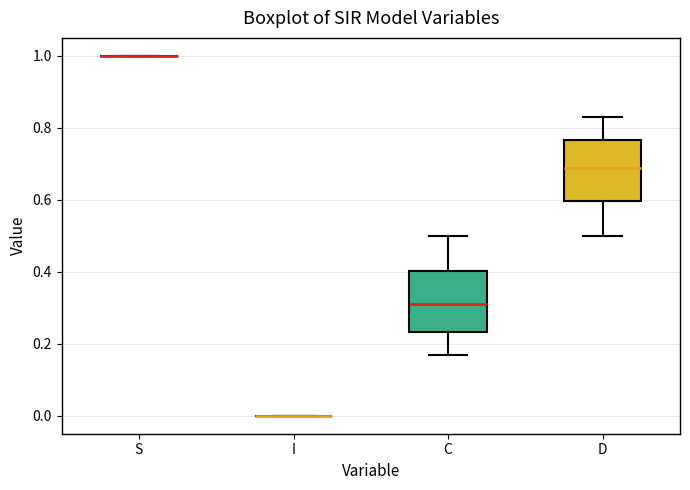

Reading left to right, read every box against the y-axis: the position of its median line, the range the box covers, and the ends of its whiskers. The values are not printed on the chart, so give them approximately, as read against the axis.

S: box collapsed to a line at 1.00, whiskers 1.00 to 1.00
I: box collapsed to a line at 0.00, whiskers 0.00 to 0.00
C: median 0.32, box 0.24 to 0.40, whiskers 0.16 to 0.50
D: median 0.68, box 0.60 to 0.76, whiskers 0.50 to 0.84